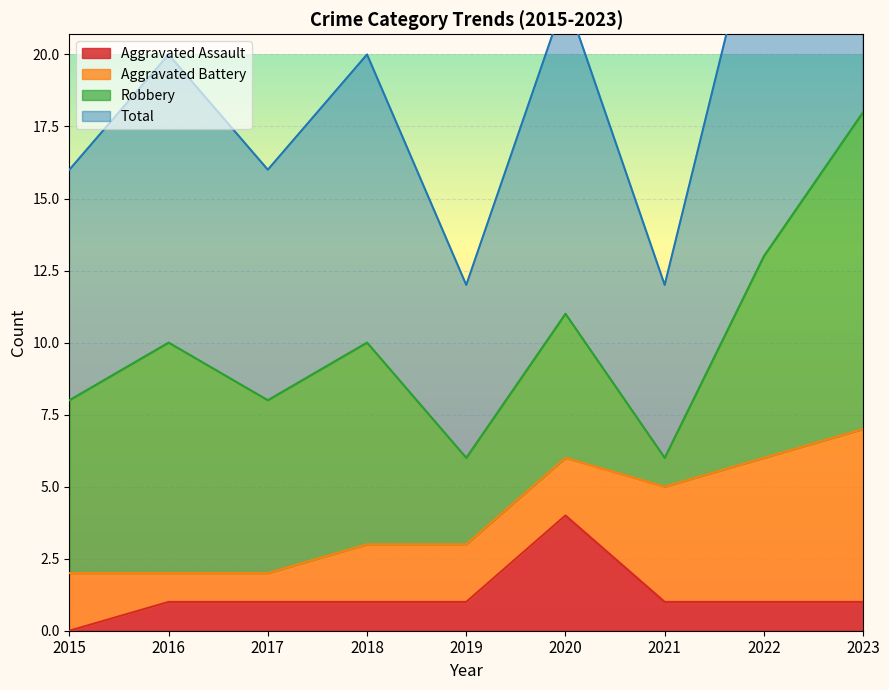

What is the difference between the maximum and minimum values in the Aggravated Assault series?

4